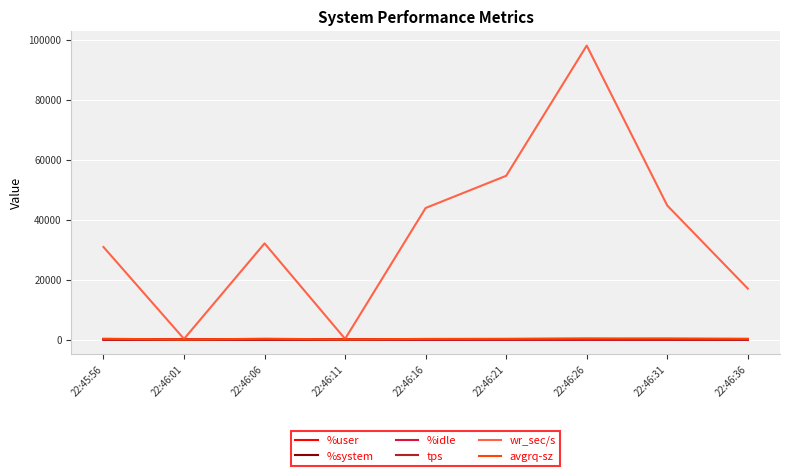

At which category is the sum across all series the highest?

22:46:26